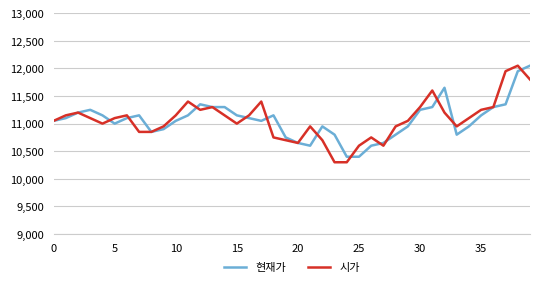

What is the maximum value shown in the chart?

12050